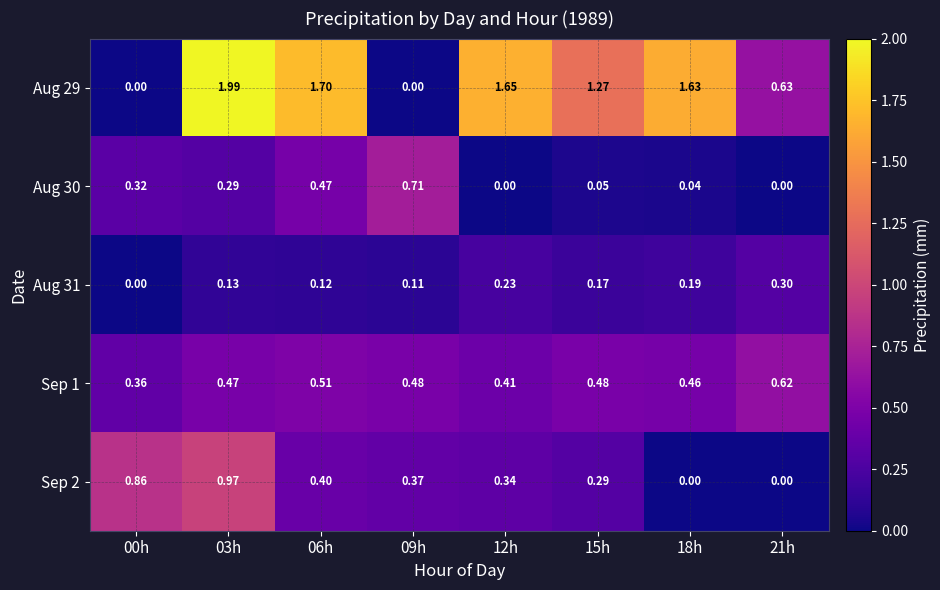

Is the value of Aug 31 at 15h greater than the value of Sep 2 at 12h?

No